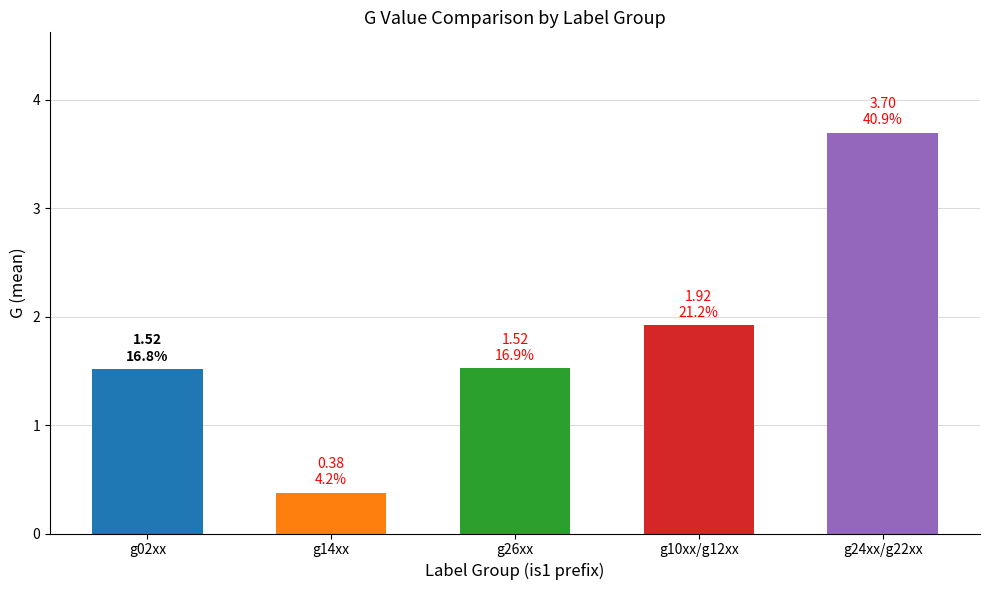

The value at g10xx/g12xx is 0.9. True or false?

False